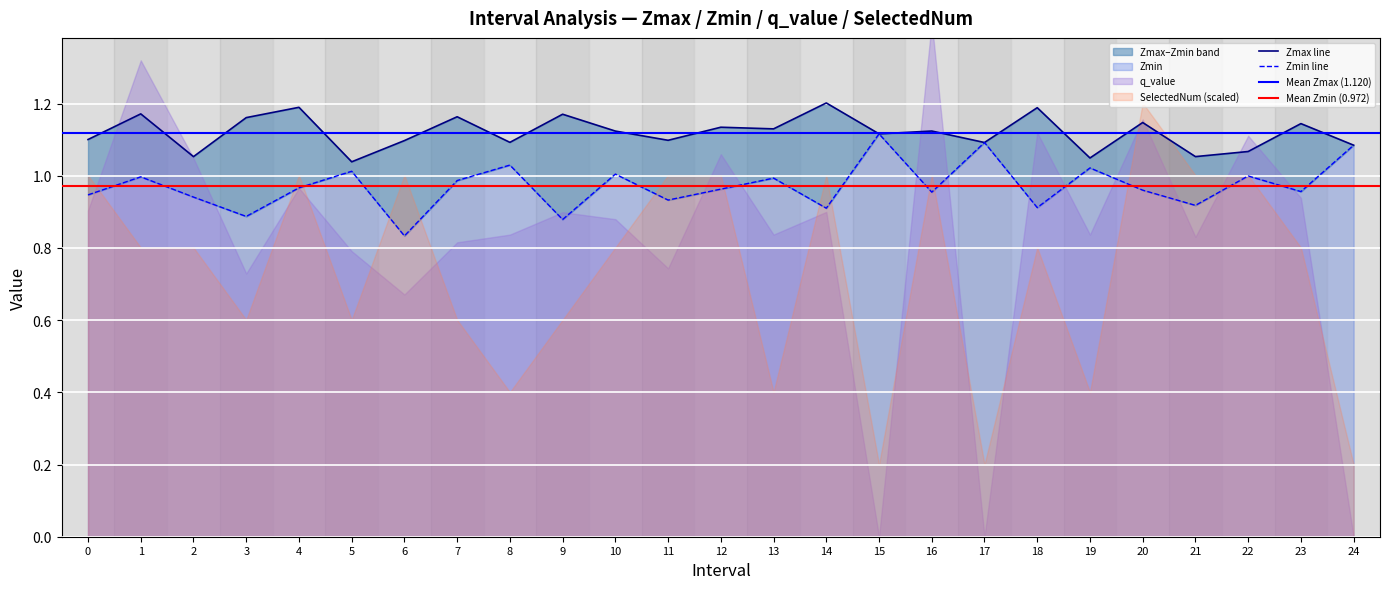

True or false: Zmin and Zmax intersect in this chart.

False